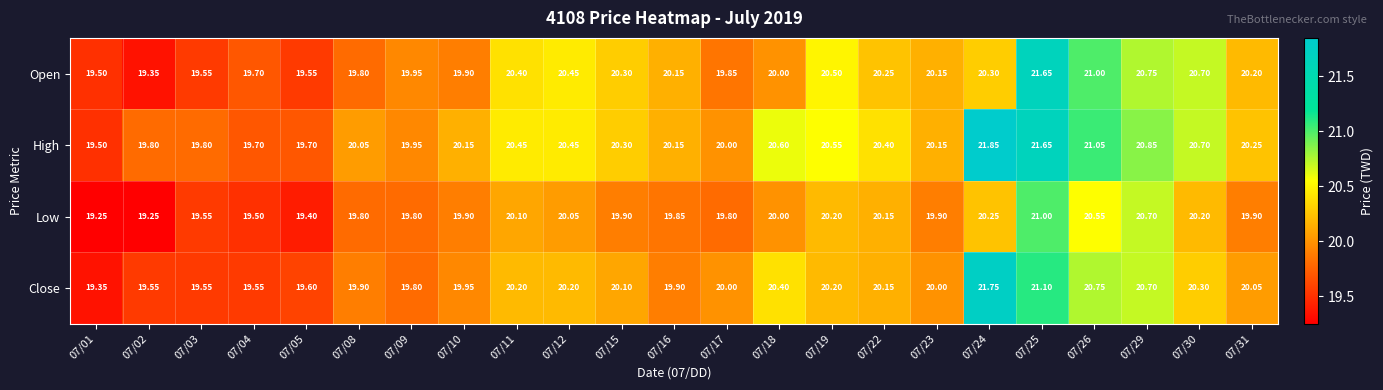

Is the value of Close at 07/10 greater than the value of Open at 07/11?

No